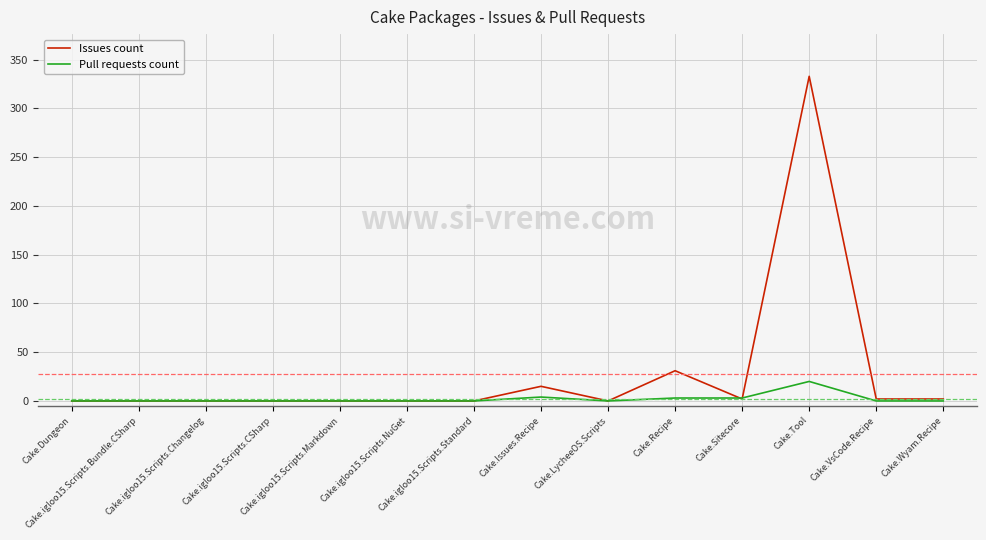

Is it true that Issues count equals 0 at Cake.igloo15.Scripts.NuGet?

True